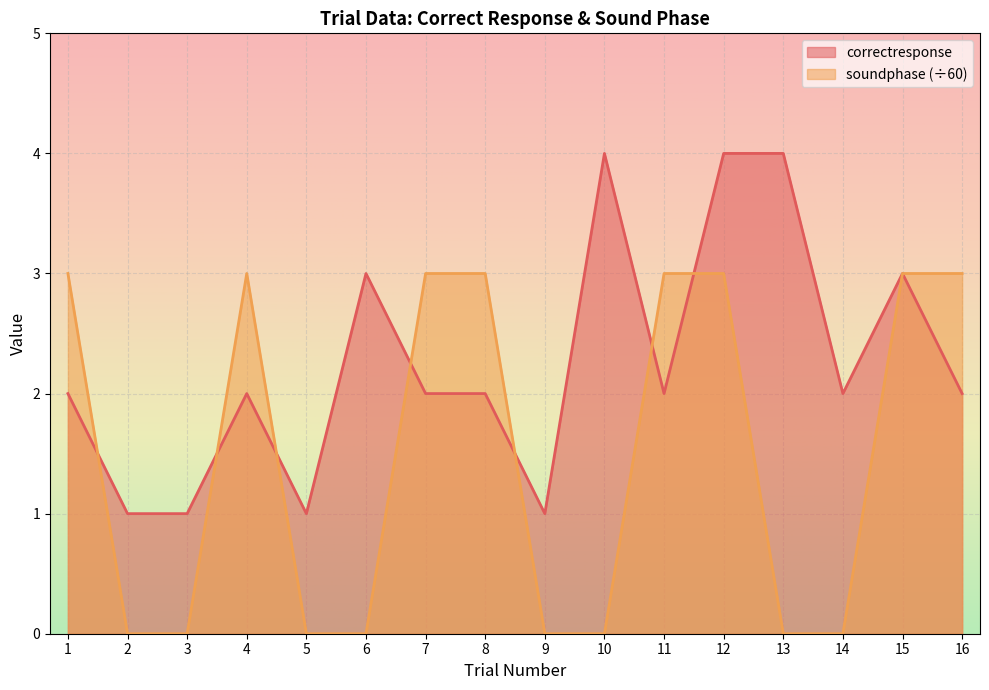

What is the value of the correctresponse point at the 12th from the left?

4